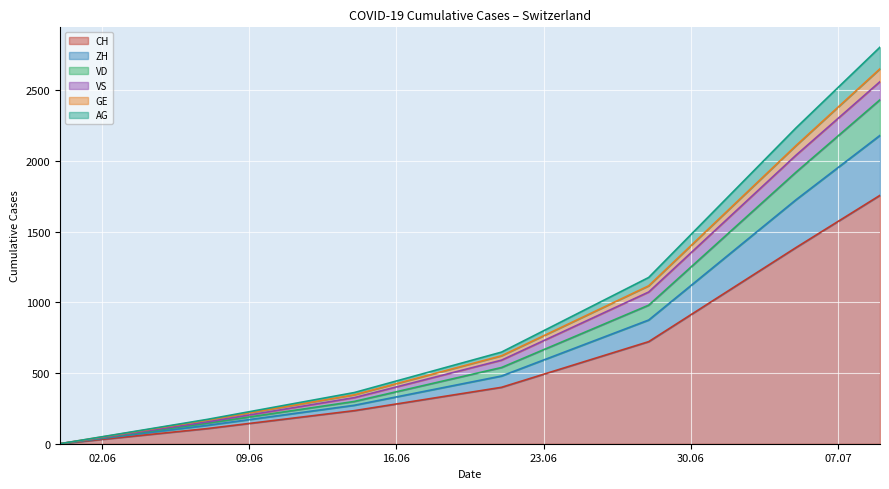

What are all the series names shown in the legend?

CH, ZH, VD, VS, GE, AG